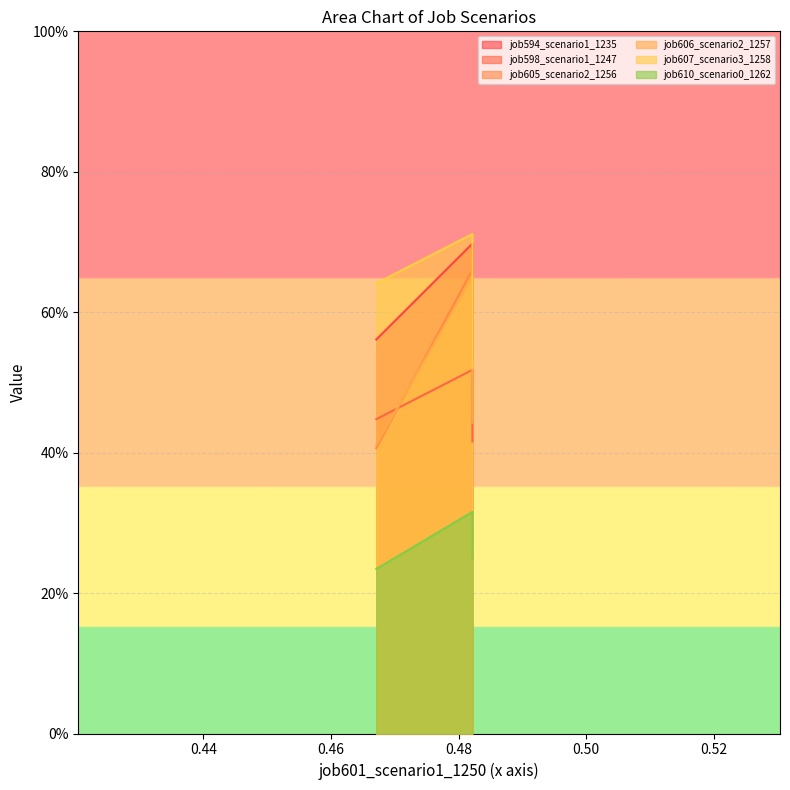

What are all the series names shown in the legend?

job594_scenario1_1235, job598_scenario1_1247, job605_scenario2_1256, job606_scenario2_1257, job607_scenario3_1258, job610_scenario0_1262